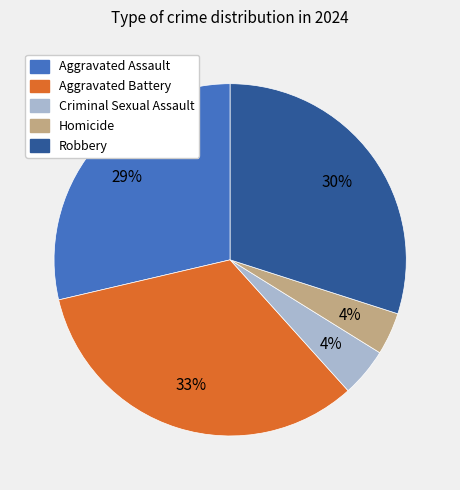

How many segments does this pie chart have?

5